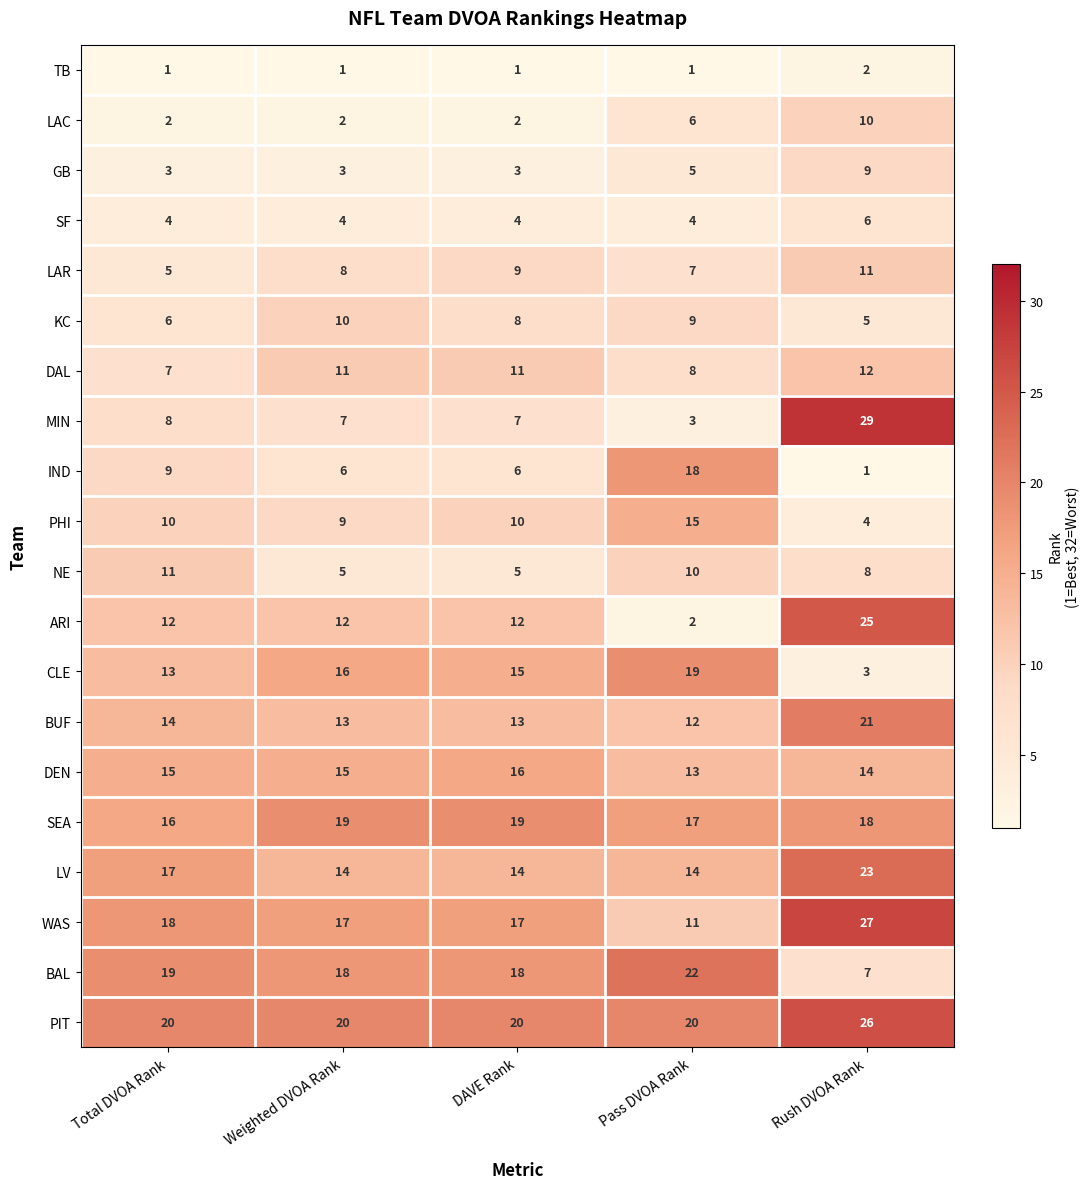

What is the difference between the maximum and minimum values in the PHI series?

11